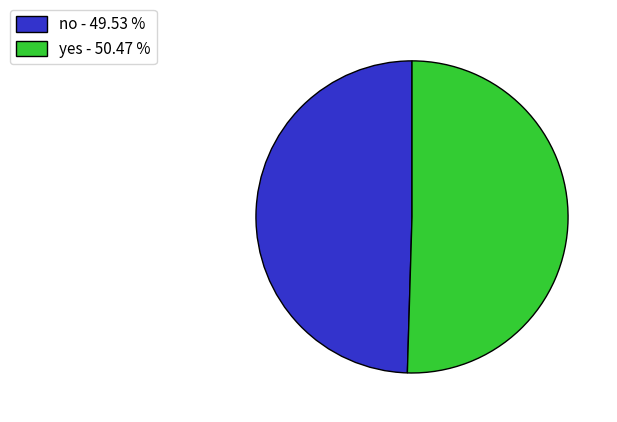

Which has a higher value, no or yes?

yes